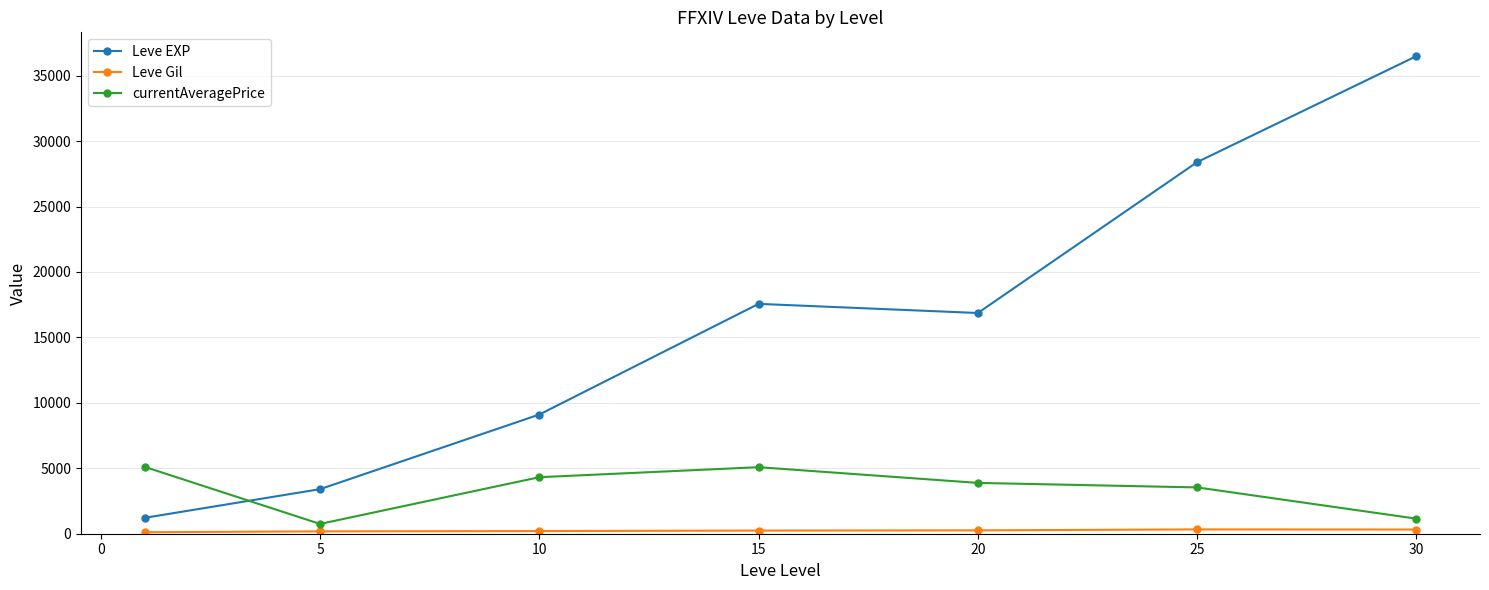

True or false: Leve EXP and currentAveragePrice cross at least once.

True